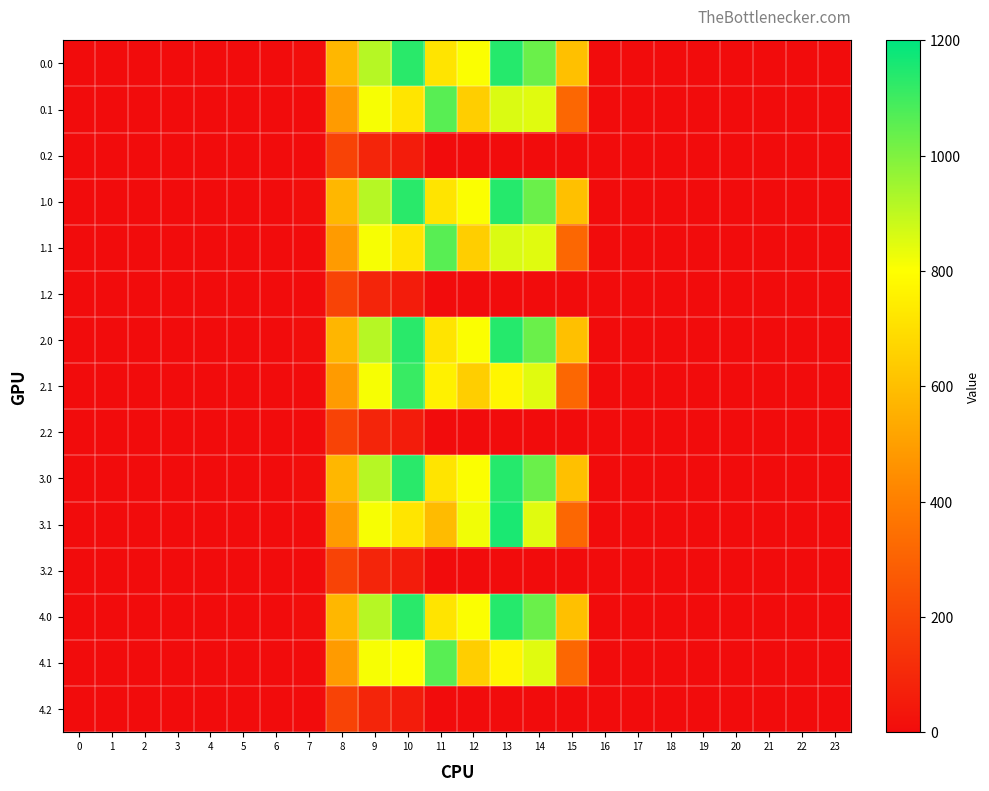

Reading left to right, list all the values displayed in this chart.

0.0: 0=0.0	1=0.0	2=0.0	3=0.0	4=0.0	5=0.0	6=0.0	7=6.2	8=574.7	9=913.1	10=1133.7	11=717.2	12=804.6	13=1140.2	14=1032.8	15=603.0	16=0.0	17=0.0	18=0.0	19=0.0	20=0.0	21=0.0	22=0.0	23=0.0
0.1: 0=0.0	1=0.0	2=0.0	3=0.0	4=0.0	5=0.0	6=0.0	7=0.0	8=488.4	9=811.8	10=720.6	11=1060.9	12=648.9	13=856.1	14=847.7	15=317.6	16=0.0	17=0.0	18=0.0	19=0.0	20=0.0	21=0.0	22=0.0	23=0.0
0.2: 0=0.0	1=0.0	2=0.0	3=0.0	4=0.0	5=0.0	6=0.0	7=0.0	8=192.6	9=85.9	10=55.5	11=0.0	12=0.0	13=0.0	14=0.0	15=0.0	16=0.0	17=0.0	18=0.0	19=0.0	20=0.0	21=0.0	22=0.0	23=0.0
1.0: 0=0.0	1=0.0	2=0.0	3=0.0	4=0.0	5=0.0	6=0.0	7=6.2	8=574.7	9=913.8	10=1133.7	11=716.4	12=804.6	13=1140.2	14=1032.8	15=603.0	16=0.0	17=0.0	18=0.0	19=0.0	20=0.0	21=0.0	22=0.0	23=0.0
1.1: 0=0.0	1=0.0	2=0.0	3=0.0	4=0.0	5=0.0	6=0.0	7=0.0	8=488.4	9=811.8	10=720.6	11=1060.9	12=648.9	13=856.1	14=847.7	15=317.6	16=0.0	17=0.0	18=0.0	19=0.0	20=0.0	21=0.0	22=0.0	23=0.0
1.2: 0=0.0	1=0.0	2=0.0	3=0.0	4=0.0	5=0.0	6=0.0	7=0.0	8=192.6	9=85.9	10=55.5	11=0.0	12=0.0	13=0.0	14=0.0	15=0.0	16=0.0	17=0.0	18=0.0	19=0.0	20=0.0	21=0.0	22=0.0	23=0.0
2.0: 0=0.0	1=0.0	2=0.0	3=0.0	4=0.0	5=0.0	6=0.0	7=6.2	8=573.9	9=913.8	10=1133.7	11=717.2	12=804.6	13=1140.2	14=1032.8	15=603.0	16=0.0	17=0.0	18=0.0	19=0.0	20=0.0	21=0.0	22=0.0	23=0.0
2.1: 0=0.0	1=0.0	2=0.0	3=0.0	4=0.0	5=0.0	6=0.0	7=0.0	8=488.4	9=811.8	10=1108.7	11=755.6	12=648.9	13=773.3	14=847.7	15=317.6	16=0.0	17=0.0	18=0.0	19=0.0	20=0.0	21=0.0	22=0.0	23=0.0
2.2: 0=0.0	1=0.0	2=0.0	3=0.0	4=0.0	5=0.0	6=0.0	7=0.0	8=192.6	9=85.9	10=55.5	11=0.0	12=0.0	13=0.0	14=0.0	15=0.0	16=0.0	17=0.0	18=0.0	19=0.0	20=0.0	21=0.0	22=0.0	23=0.0
3.0: 0=0.0	1=0.0	2=0.0	3=0.0	4=0.0	5=0.0	6=0.0	7=5.5	8=574.7	9=913.8	10=1133.7	11=717.2	12=804.6	13=1140.2	14=1032.8	15=603.0	16=0.0	17=0.0	18=0.0	19=0.0	20=0.0	21=0.0	22=0.0	23=0.0
3.1: 0=0.0	1=0.0	2=0.0	3=0.0	4=0.0	5=0.0	6=0.0	7=0.0	8=488.4	9=811.8	10=720.6	11=589.2	12=820.8	13=1156.0	14=847.7	15=317.6	16=0.0	17=0.0	18=0.0	19=0.0	20=0.0	21=0.0	22=0.0	23=0.0
3.2: 0=0.0	1=0.0	2=0.0	3=0.0	4=0.0	5=0.0	6=0.0	7=0.0	8=192.6	9=85.9	10=55.5	11=0.0	12=0.0	13=0.0	14=0.0	15=0.0	16=0.0	17=0.0	18=0.0	19=0.0	20=0.0	21=0.0	22=0.0	23=0.0
4.0: 0=0.0	1=0.0	2=0.0	3=0.0	4=0.0	5=0.0	6=0.0	7=6.2	8=574.7	9=913.8	10=1132.9	11=717.2	12=804.6	13=1140.2	14=1032.8	15=603.0	16=0.0	17=0.0	18=0.0	19=0.0	20=0.0	21=0.0	22=0.0	23=0.0
4.1: 0=0.0	1=0.0	2=0.0	3=0.0	4=0.0	5=0.0	6=0.0	7=0.0	8=488.4	9=811.8	10=803.4	11=1060.9	12=648.9	13=773.3	14=847.7	15=317.6	16=0.0	17=0.0	18=0.0	19=0.0	20=0.0	21=0.0	22=0.0	23=0.0
4.2: 0=0.0	1=0.0	2=0.0	3=0.0	4=0.0	5=0.0	6=0.0	7=0.0	8=192.6	9=85.9	10=55.5	11=0.0	12=0.0	13=0.0	14=0.0	15=0.0	16=0.0	17=0.0	18=0.0	19=0.0	20=0.0	21=0.0	22=0.0	23=0.0